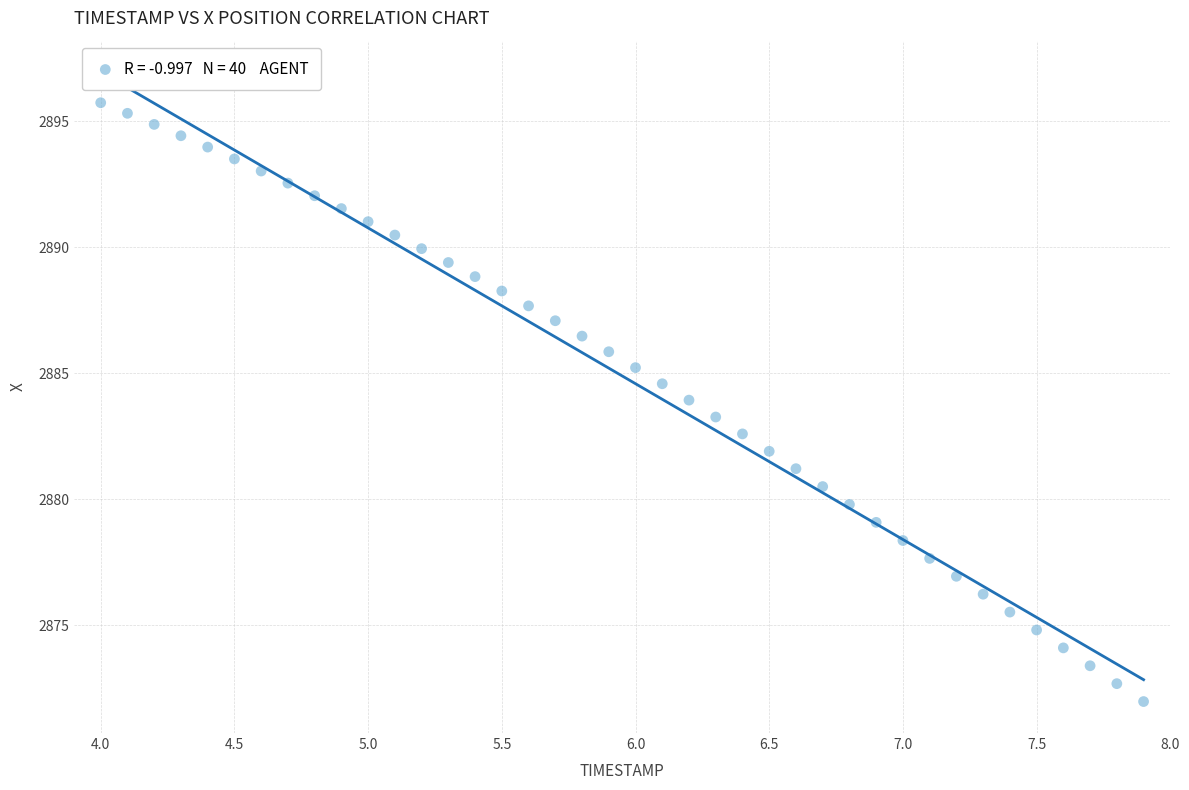

What is the range of X values (max minus min)?

3.9